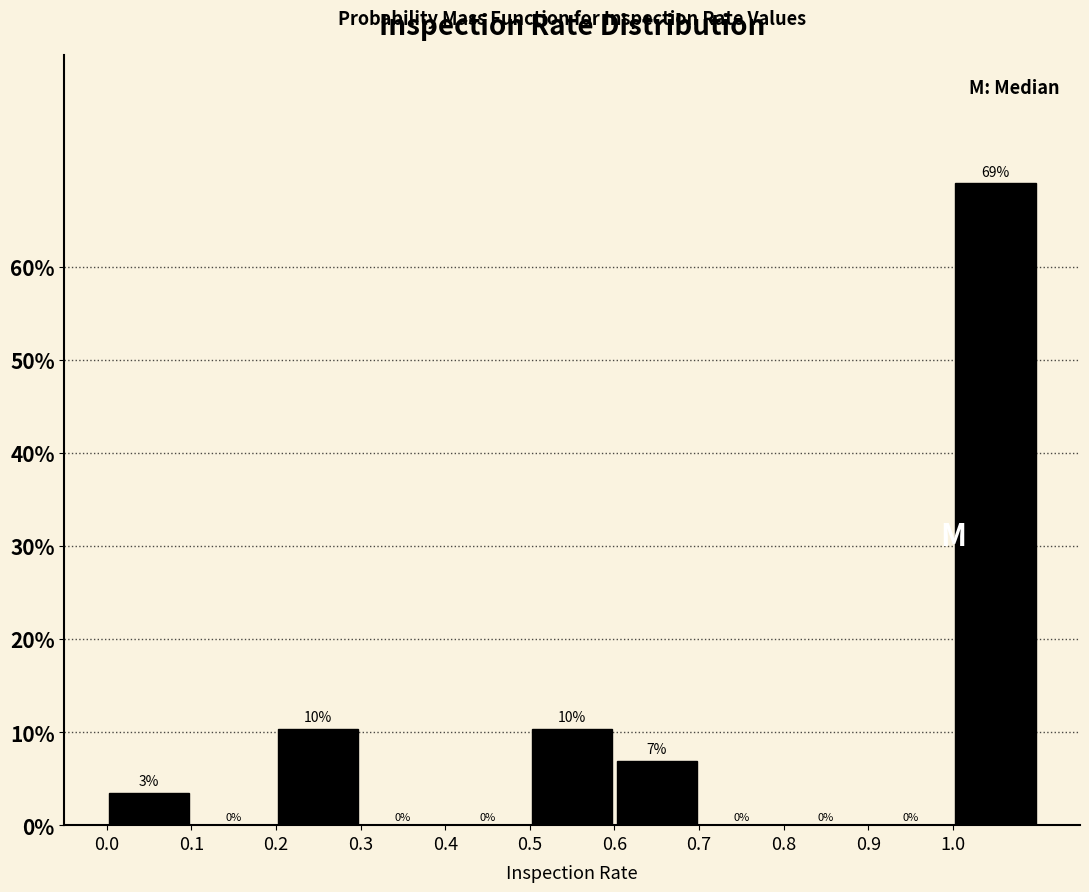

Which range on the x-axis has the tallest bar?

1.0 to 1.1